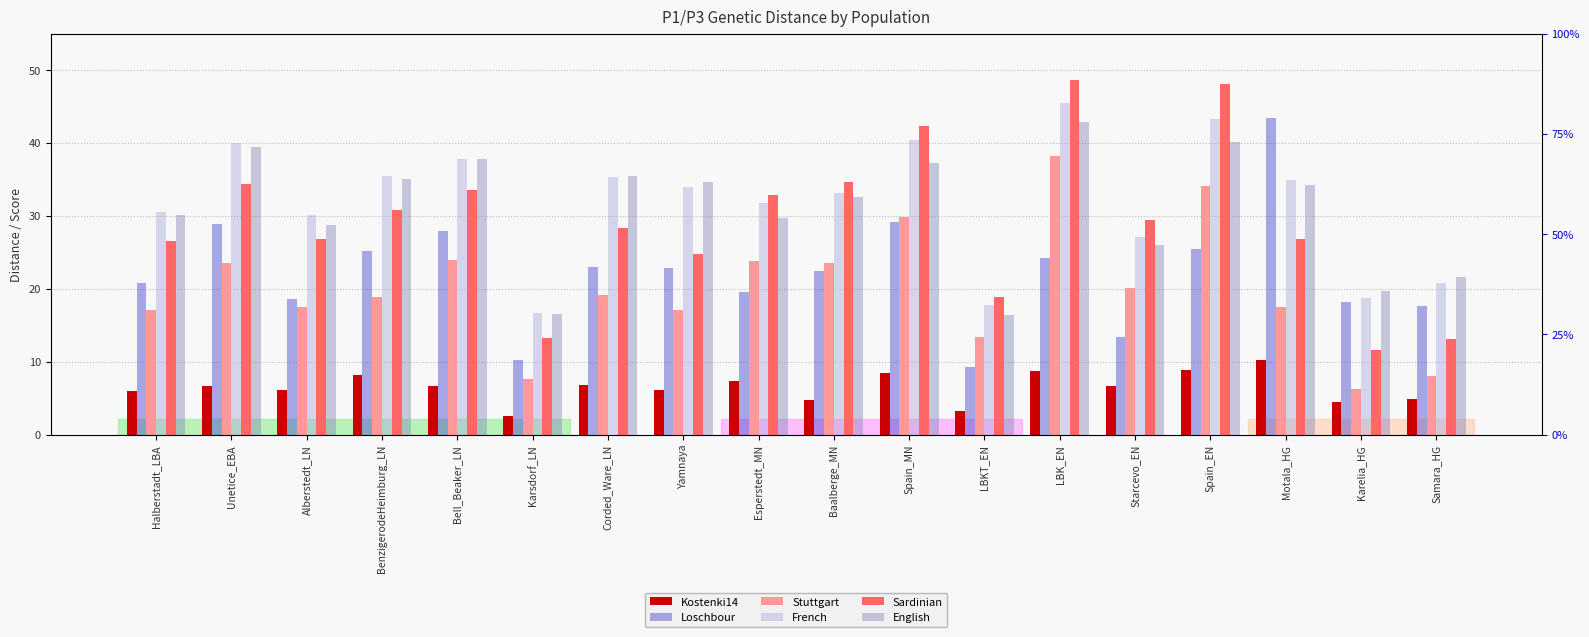

Is it true that Stuttgart equals 9.4 at Corded_Ware_LN?

False